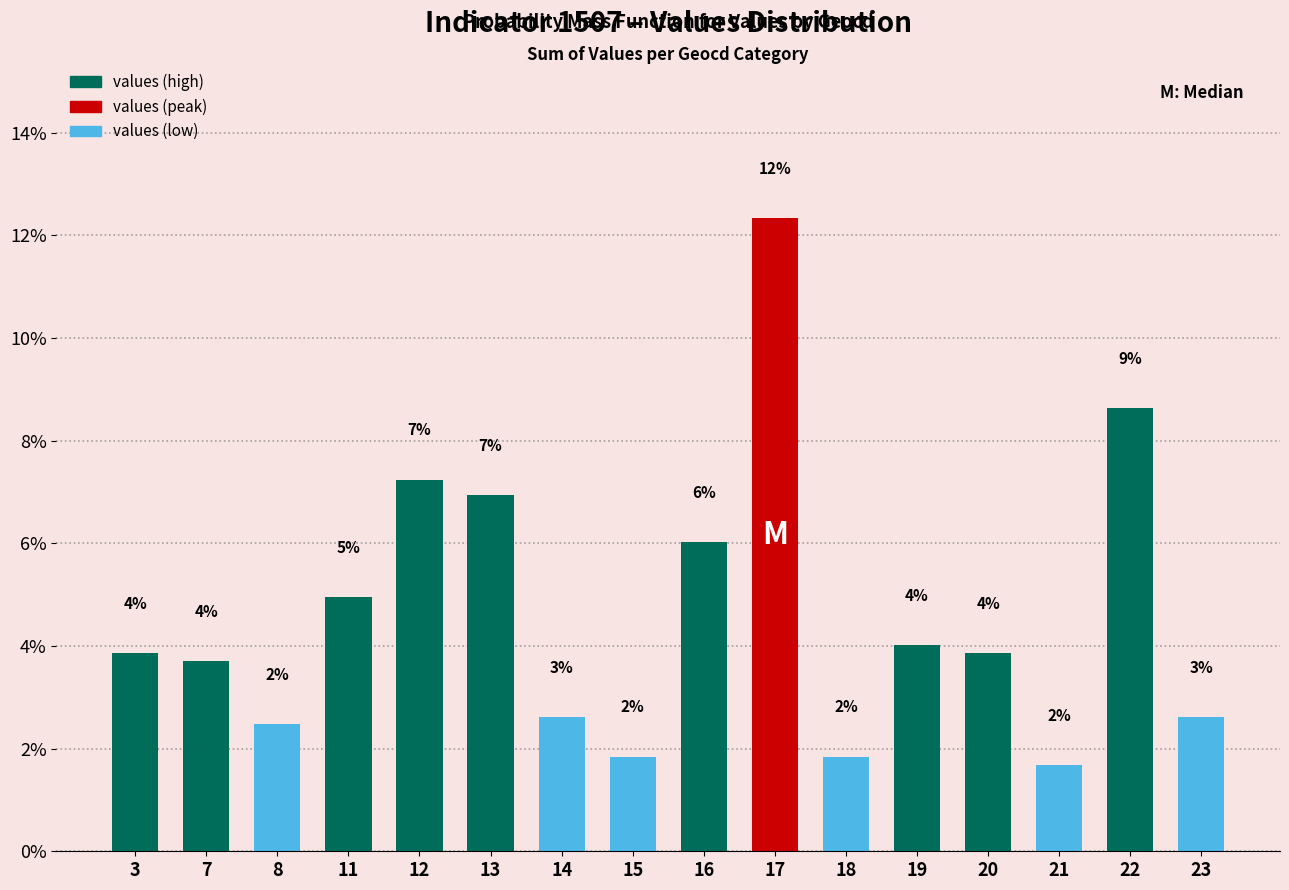

Reading left to right, extract all data points from this chart.

3.9	3.7	2.5	5.0	7.2	6.9	2.6	1.8	6.0	12.3	1.8	4.0	3.9	1.7	8.6	2.6